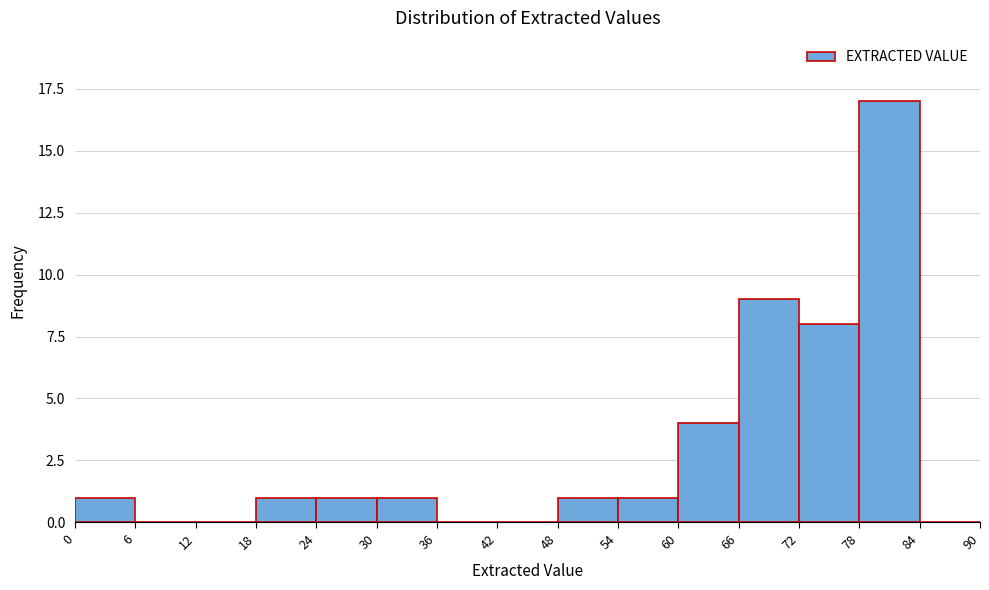

How tall is the bar that spans 24 to 30 on the x-axis? The values are not printed on the chart, so give them approximately, as read against the axis.

1